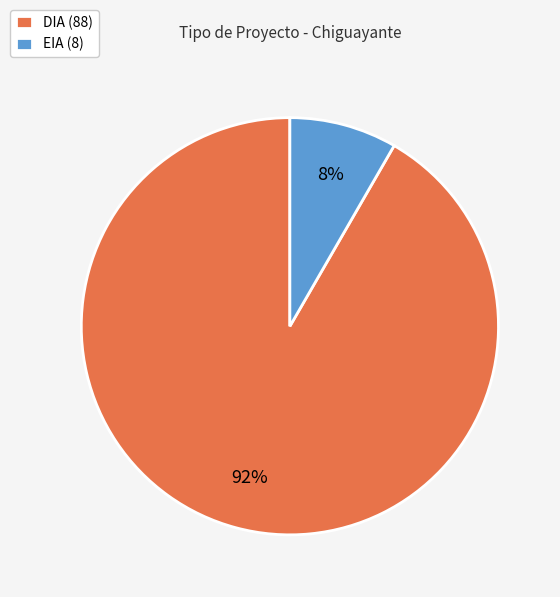

What percentage is the EIA slice, to the nearest percent?

8%